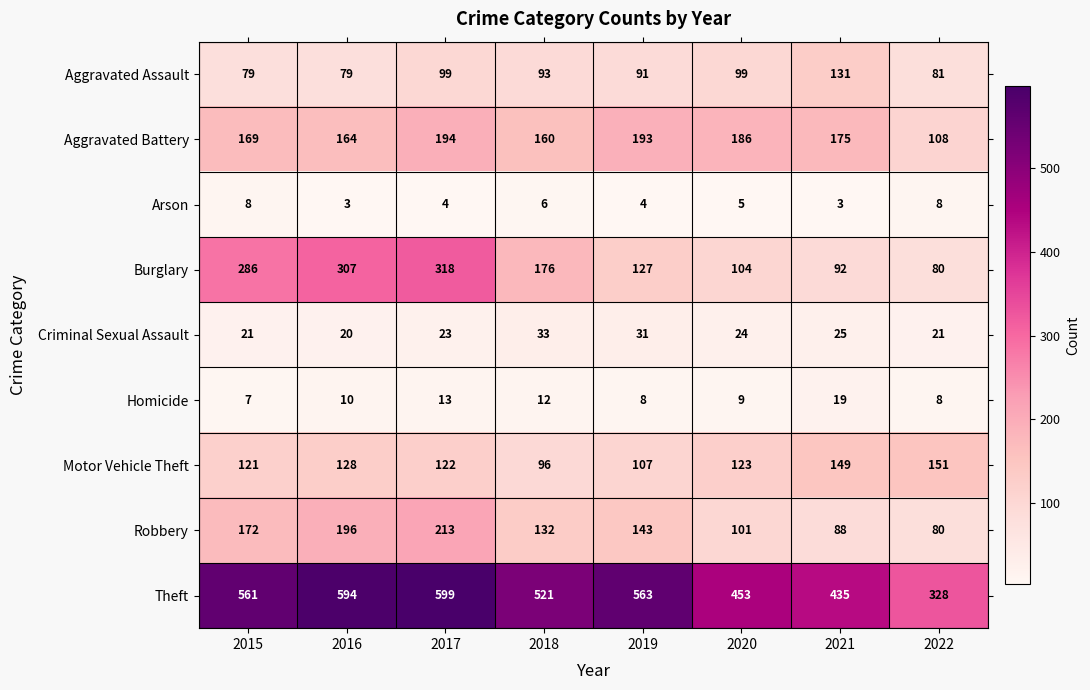

At which category is the sum across all series the highest?

2017